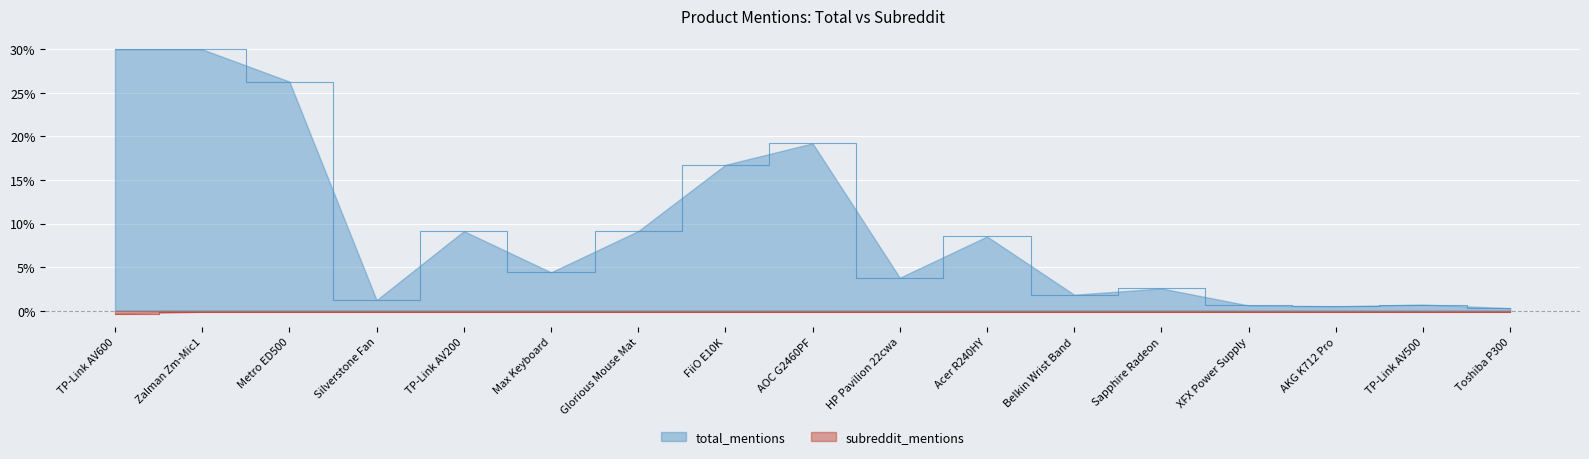

Reading right to left, transcribe all the data shown in this chart.

total_mentions: 0.3	0.7	0.5	0.6	2.6	1.8	8.5	3.8	19.2	16.7	9.1	4.4	9.1	1.2	26.3	30.0	30.0
subreddit_mentions: -0.1	-0.1	-0.1	-0.1	-0.1	-0.1	-0.1	-0.1	-0.1	-0.1	-0.1	-0.1	-0.1	-0.1	-0.1	-0.1	-0.3